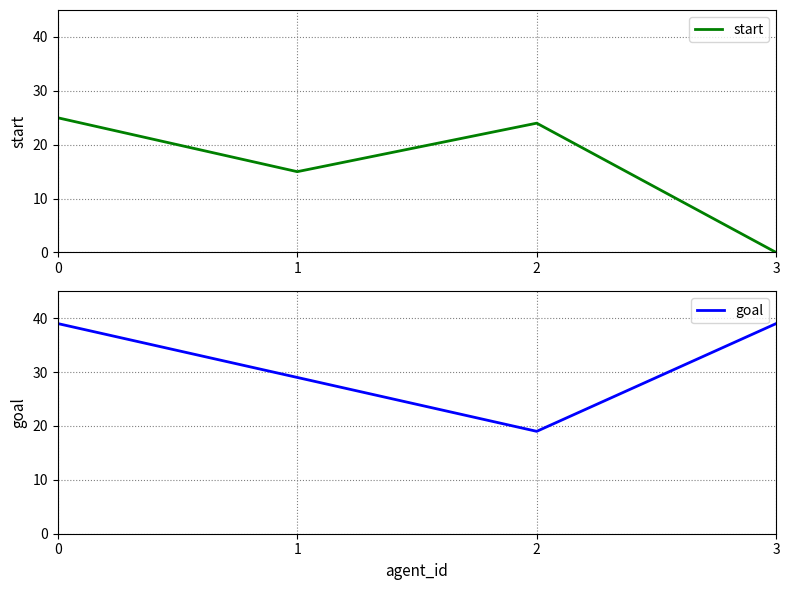

How many series are shown in this chart?

2